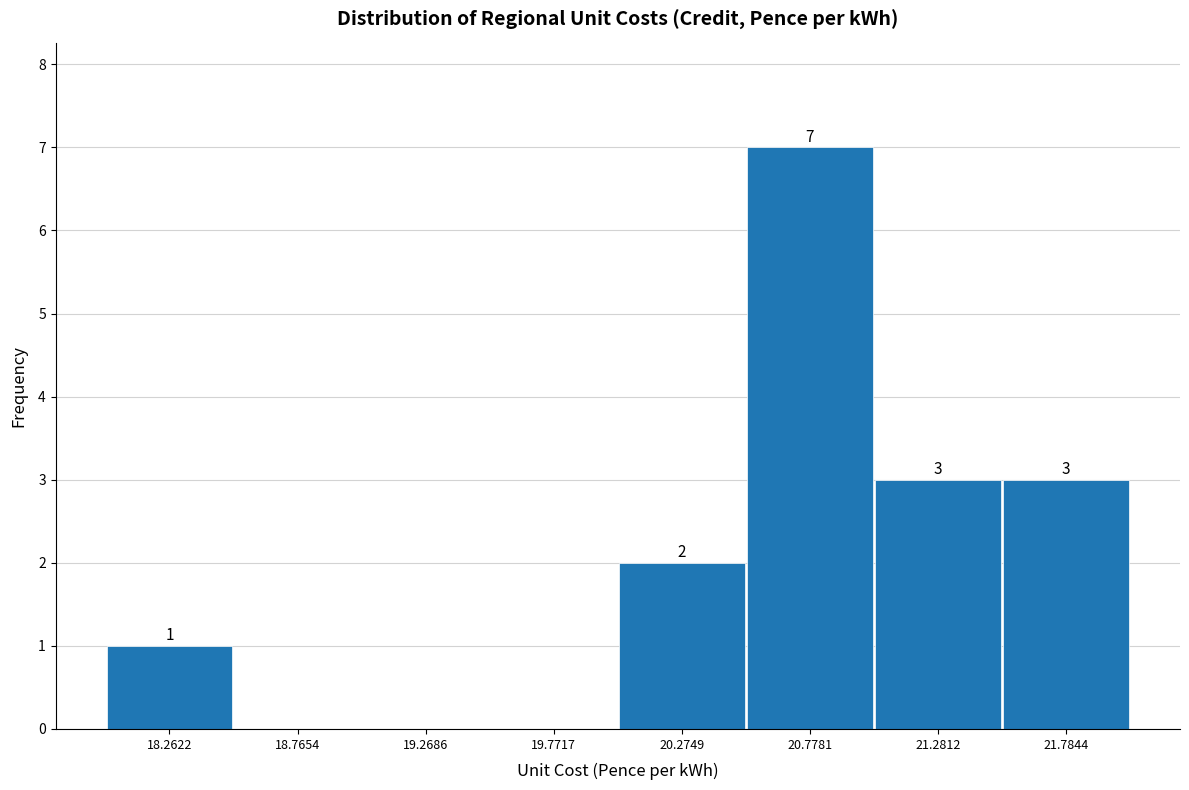

Over which range of the x-axis is the bar tallest?

20.5 to 21.0